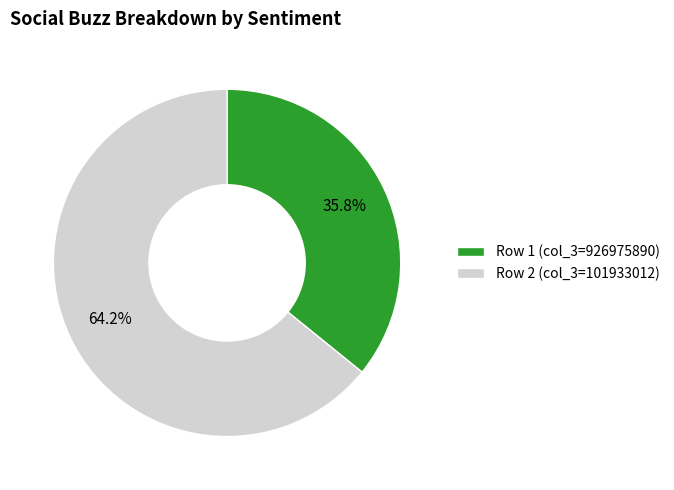

Count the number of slices in the pie.

2